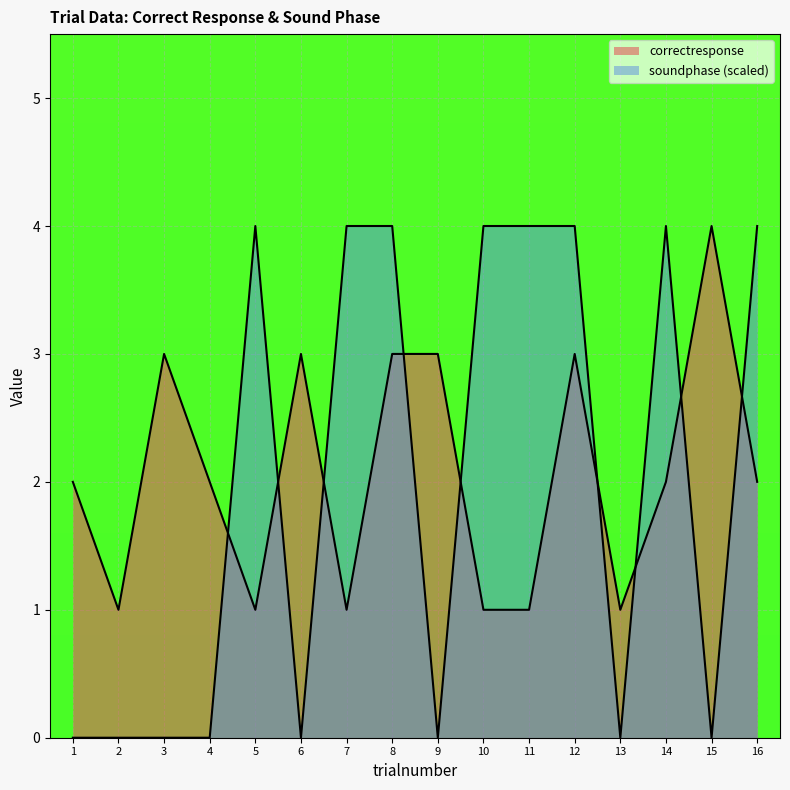

What is the difference between the second highest and minimum values in the soundphase series?

4